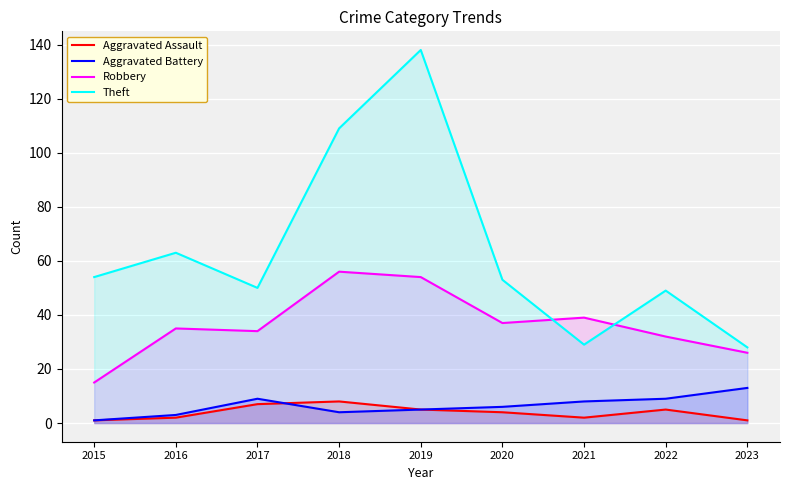

What is the difference between the Aggravated Assault values at 2020 and 2019?

1